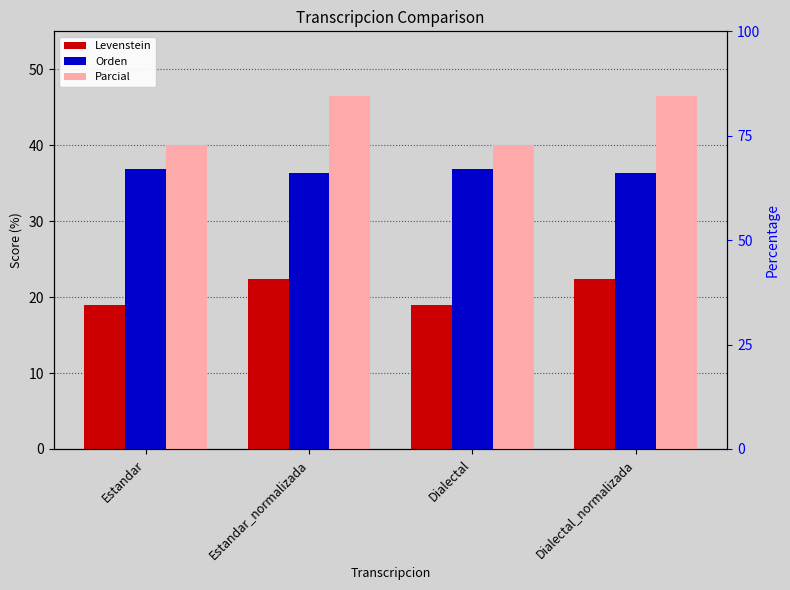

Reading right to left, transcribe all the data shown in this chart.

Levenstein: Dialectal_normalizada=22.4	Dialectal=19.0	Estandar_normalizada=22.4	Estandar=19.0
Orden: Dialectal_normalizada=36.4	Dialectal=36.8	Estandar_normalizada=36.4	Estandar=36.8
Parcial: Dialectal_normalizada=46.4	Dialectal=40.0	Estandar_normalizada=46.4	Estandar=40.0